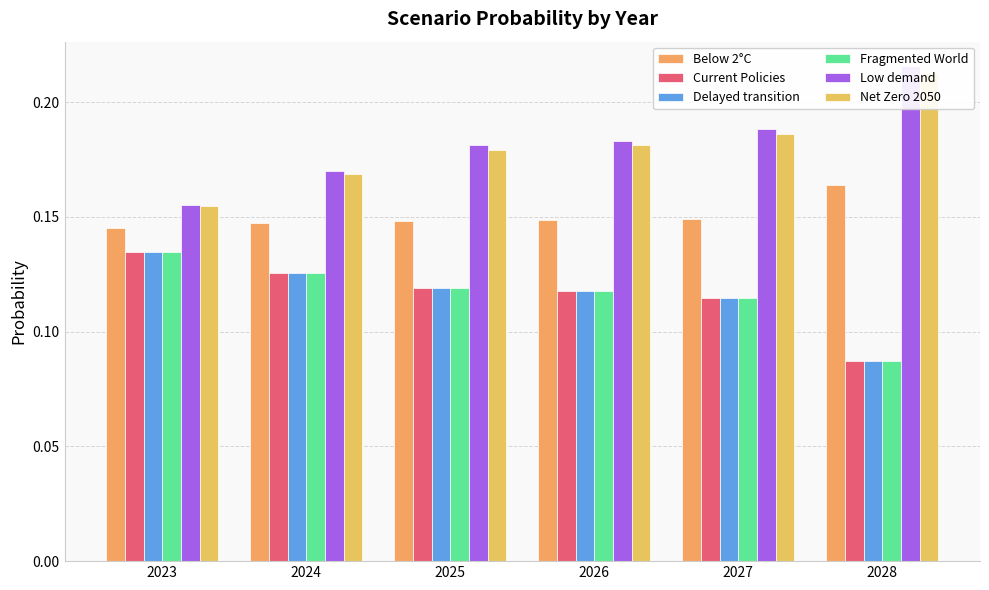

How many groups of bars are there?

6